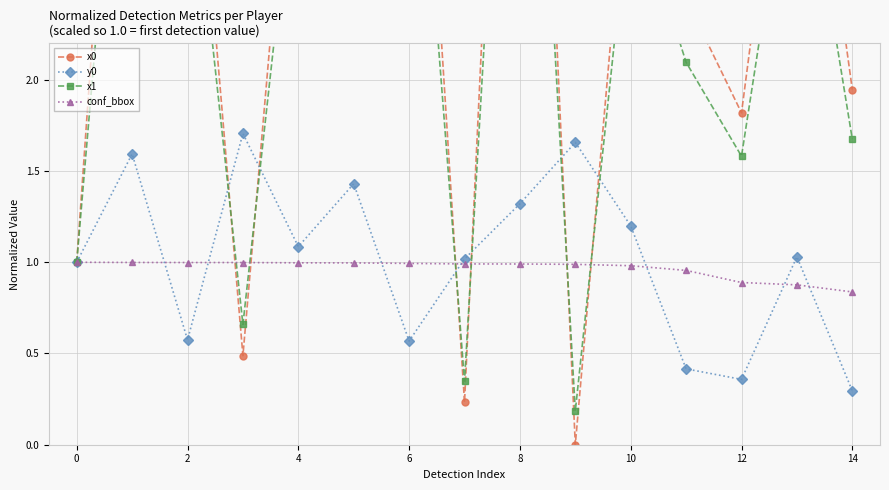

Which series has the largest range (max minus min)?

x0